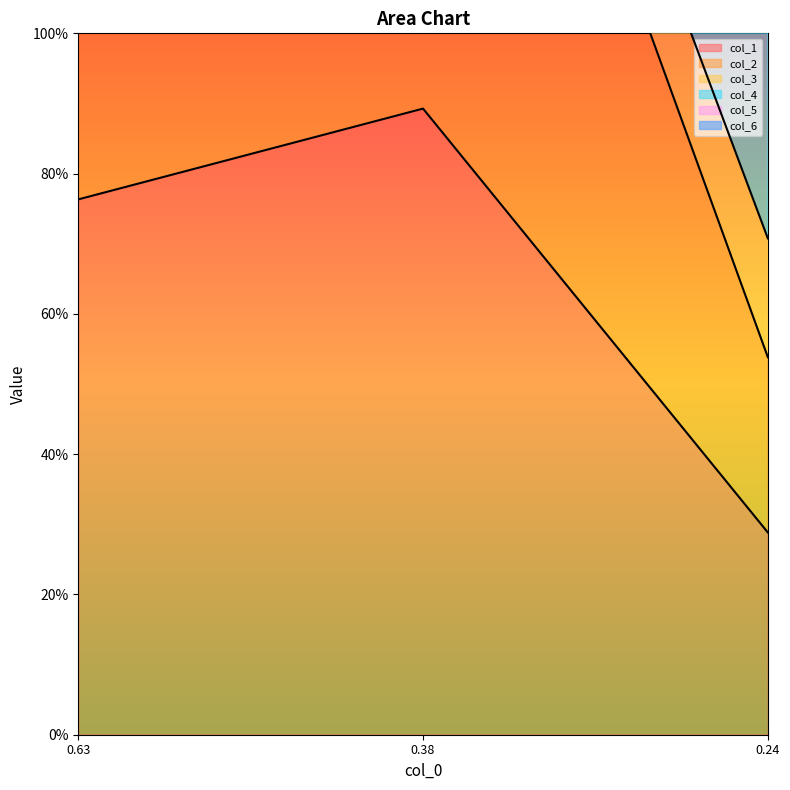

What is the sum of all col_1 values?

1.9